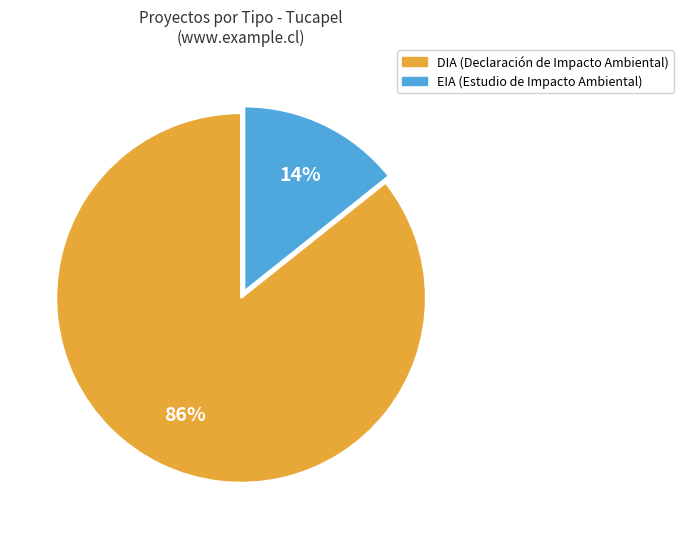

Which has a higher value, DIA or EIA?

DIA